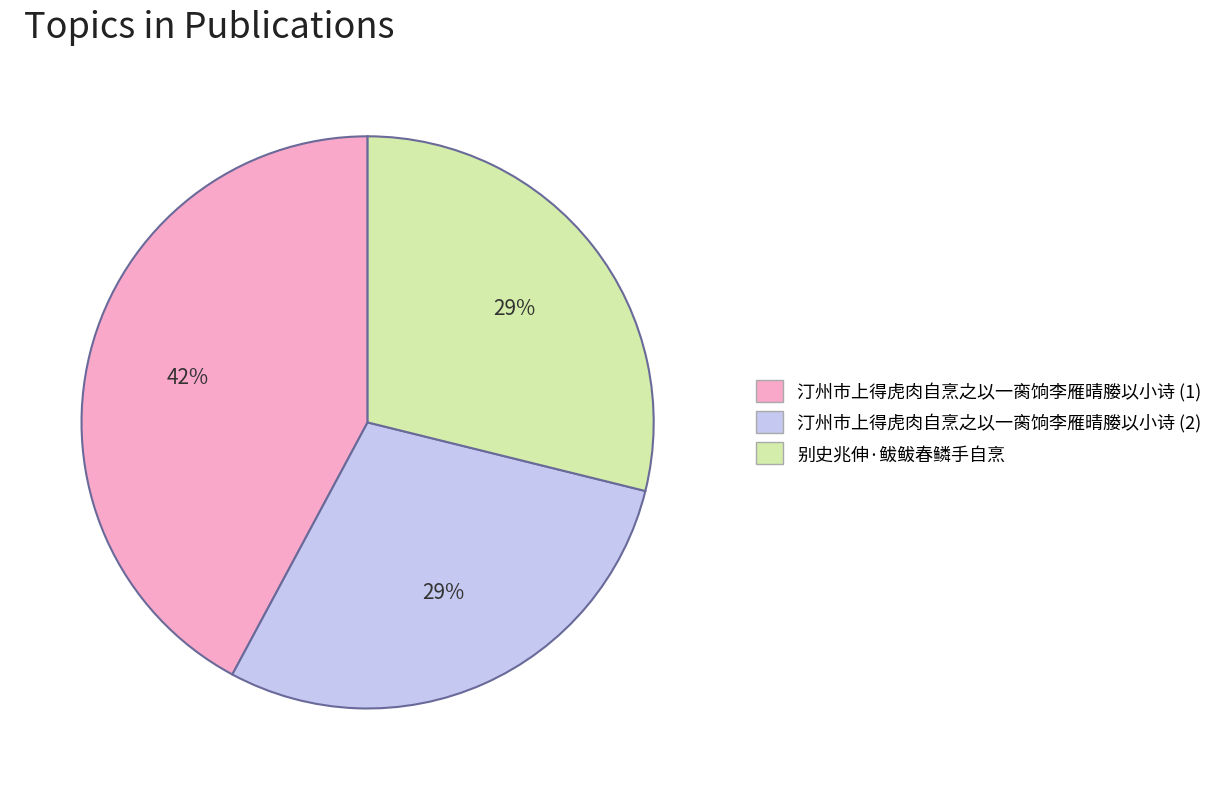

How many segments does this pie chart have?

3